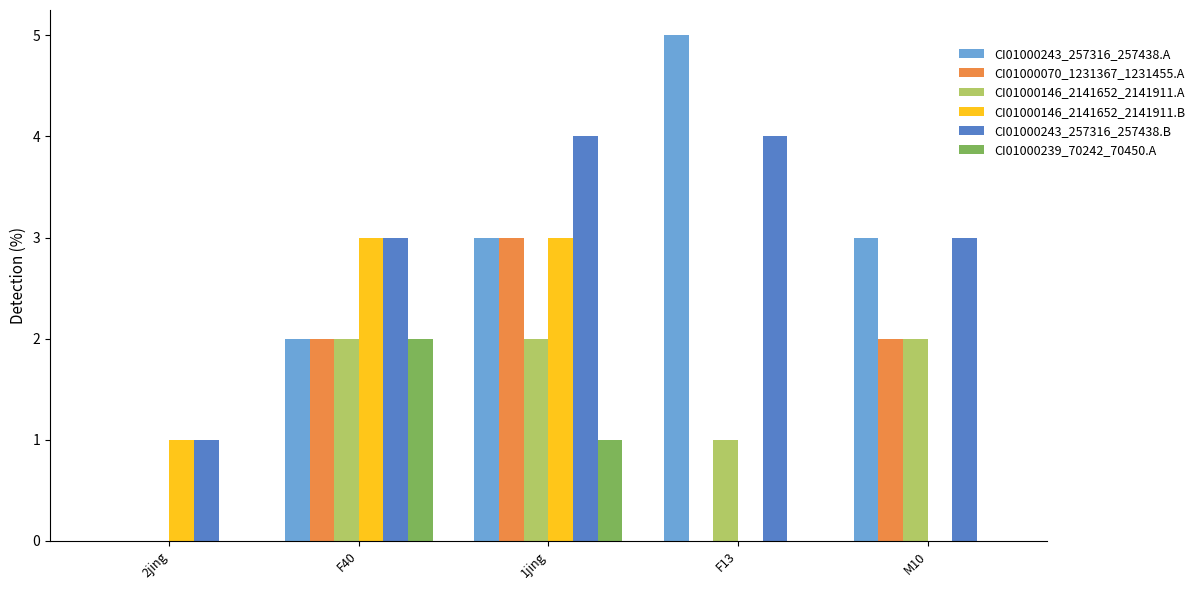

Is the value of CI01000239_70242_70450.A at 1jing greater than the value of CI01000070_1231367_1231455.A at 1jing?

No